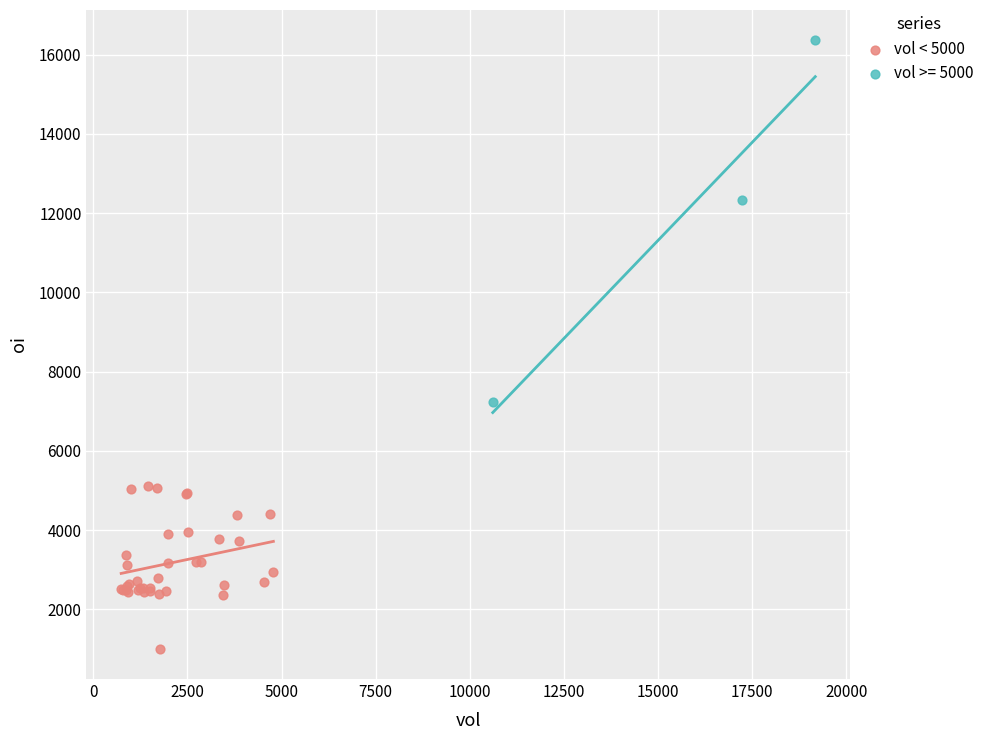

Which series reaches the minimum Y coordinate?

vol < 5000